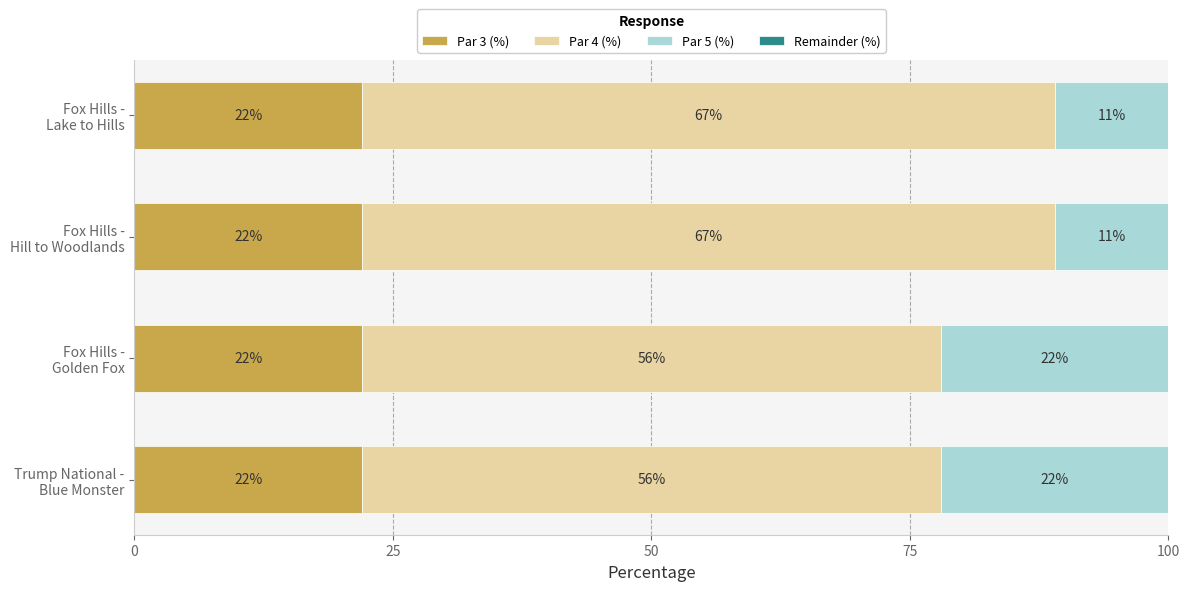

What is the highest value of the Par 3 (%) series?

22